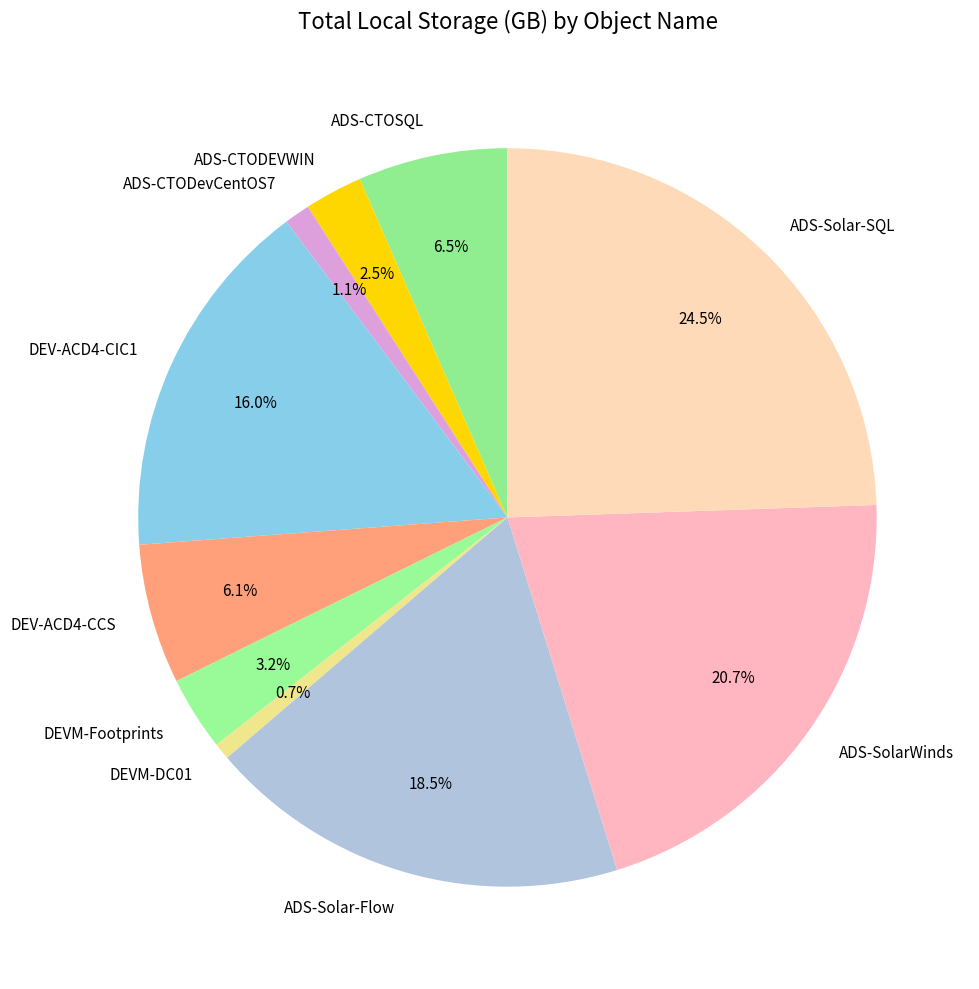

Which category has the biggest portion of the pie?

ADS-Solar-SQL